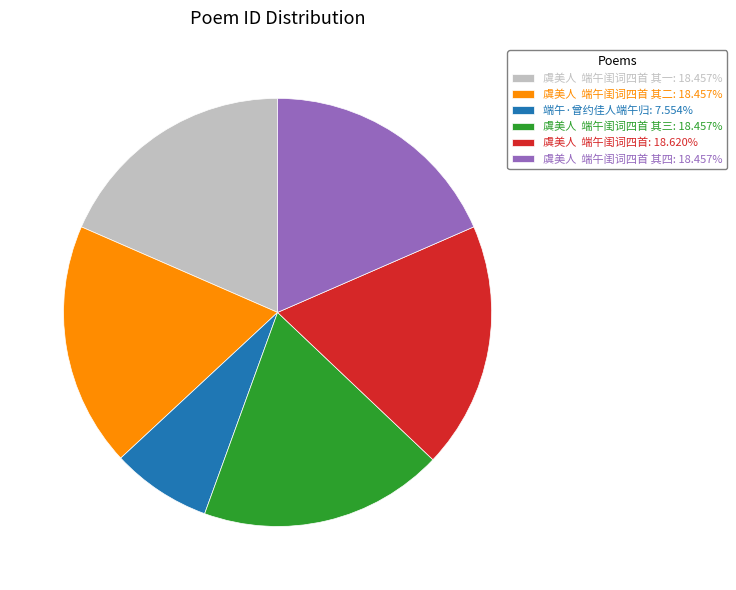

Is 虞美人 端午闺词四首: 18.620% the majority of the pie?

No